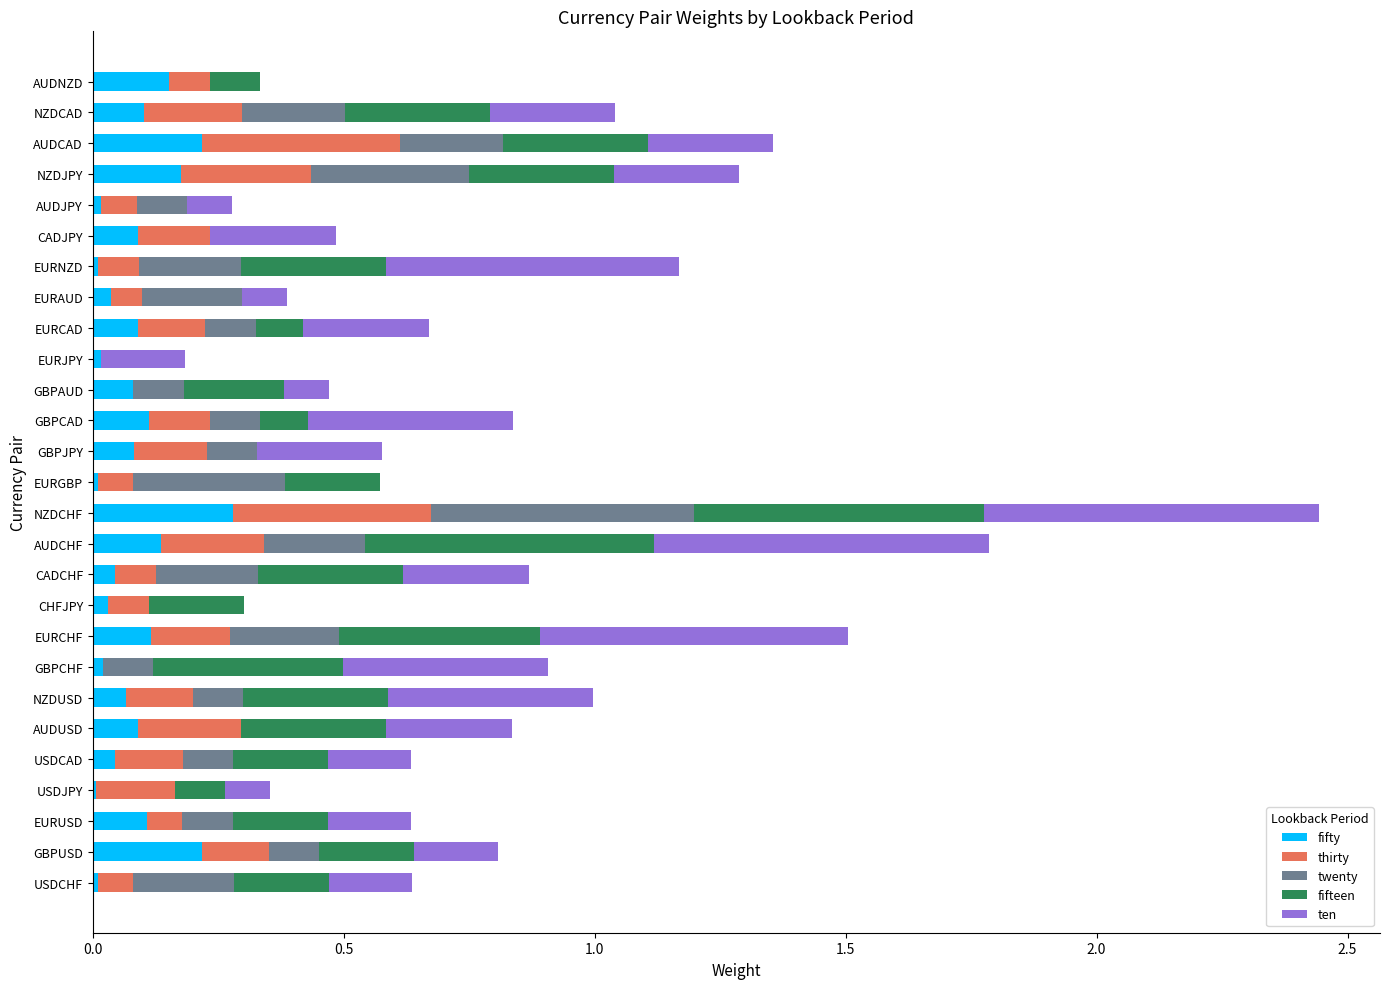

Which category has the highest value in the fifty series?

NZDCHF